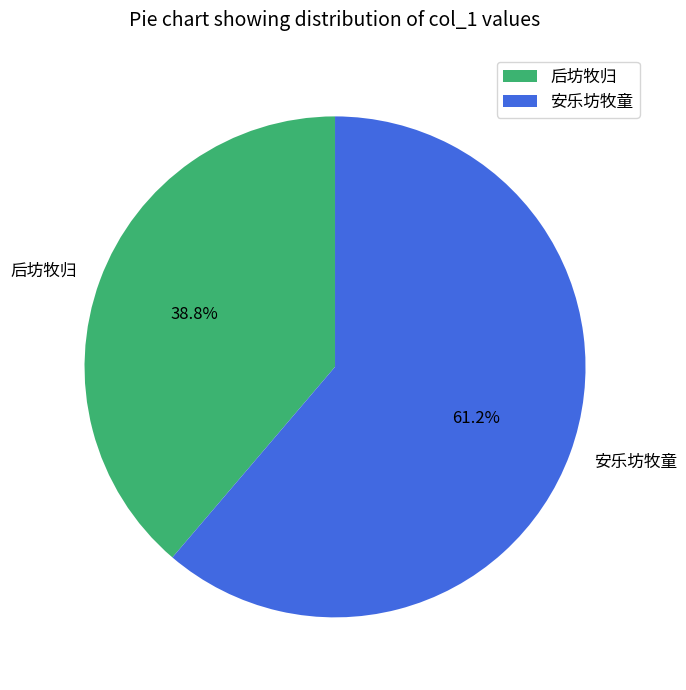

Which slice is the largest?

安乐坊牧童